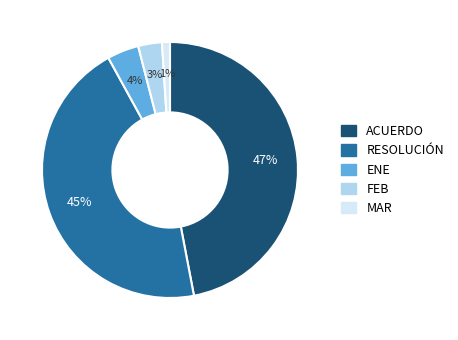

Which has a higher value, RESOLUCIÓN or ACUERDO?

ACUERDO